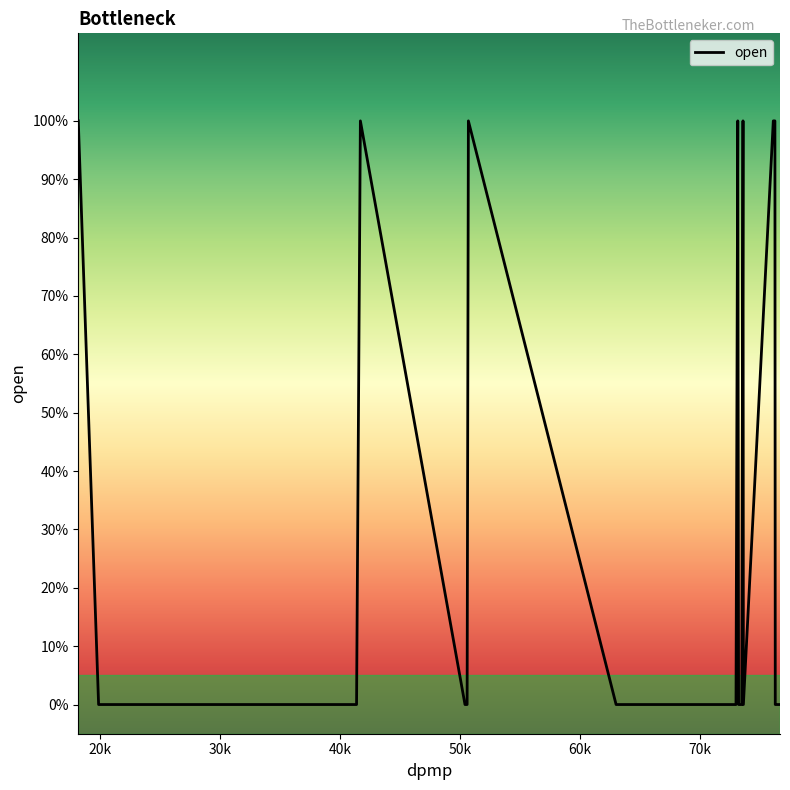

Does the chart display data point markers on the line(s)?

No